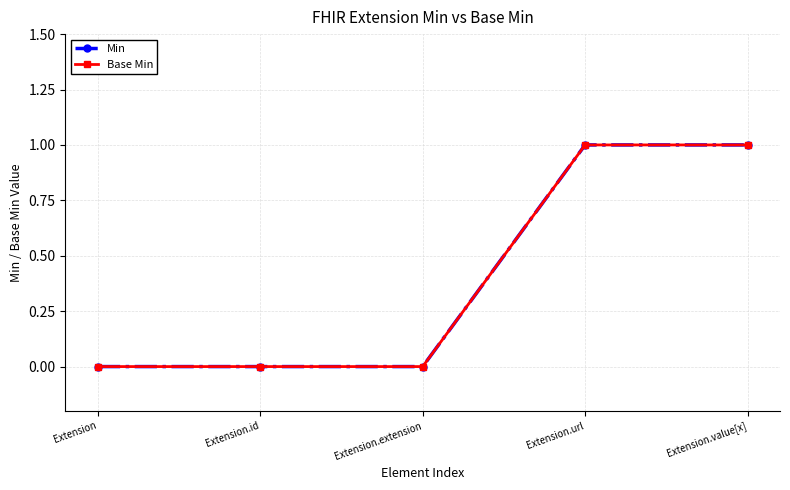

Is this an area chart (filled region under the line)?

No